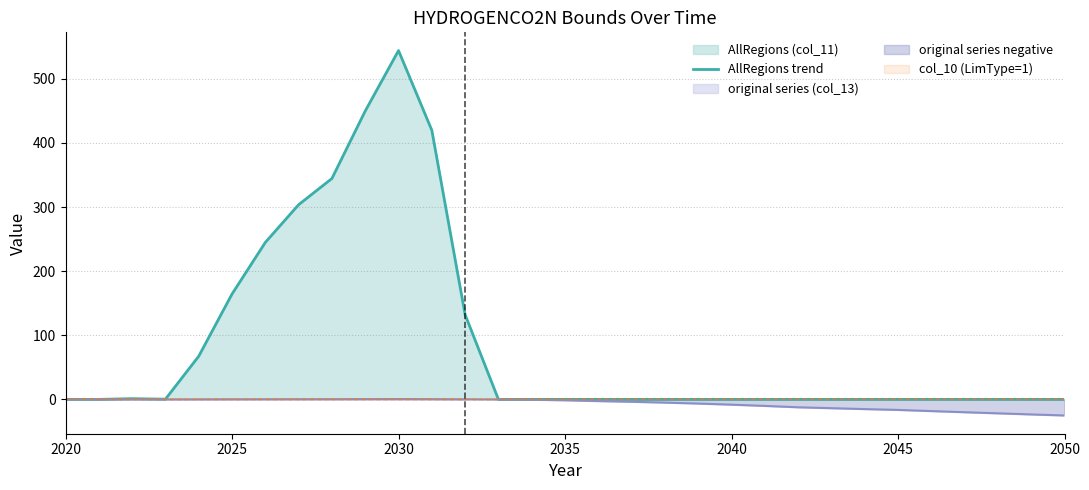

How many lines are shown in the chart?

1